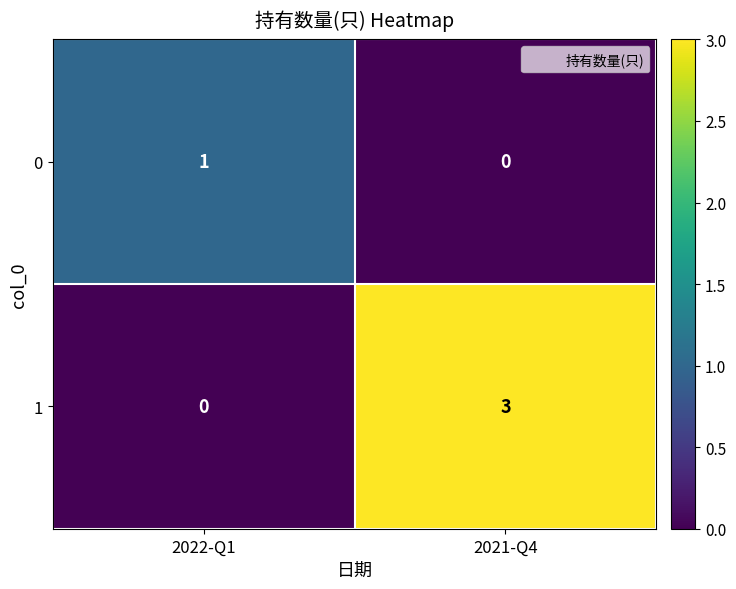

What is the difference between the maximum and minimum values in the 1 series?

3